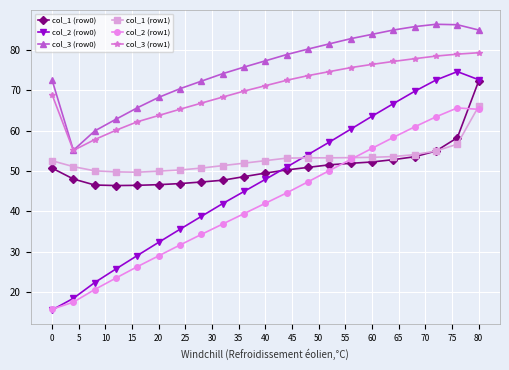

True or false: col_3 (row0) has more than 0 points higher than both neighbors.

True